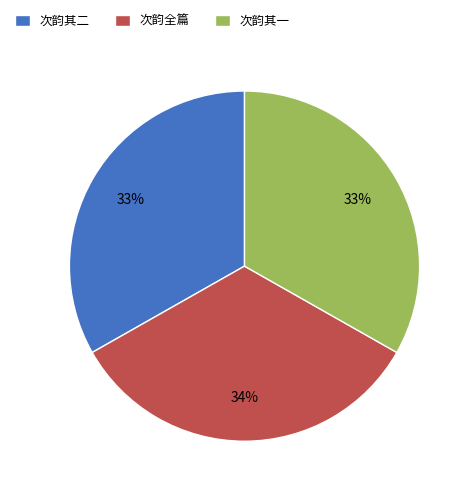

Does 次韵其一 represent more than half of the total?

No